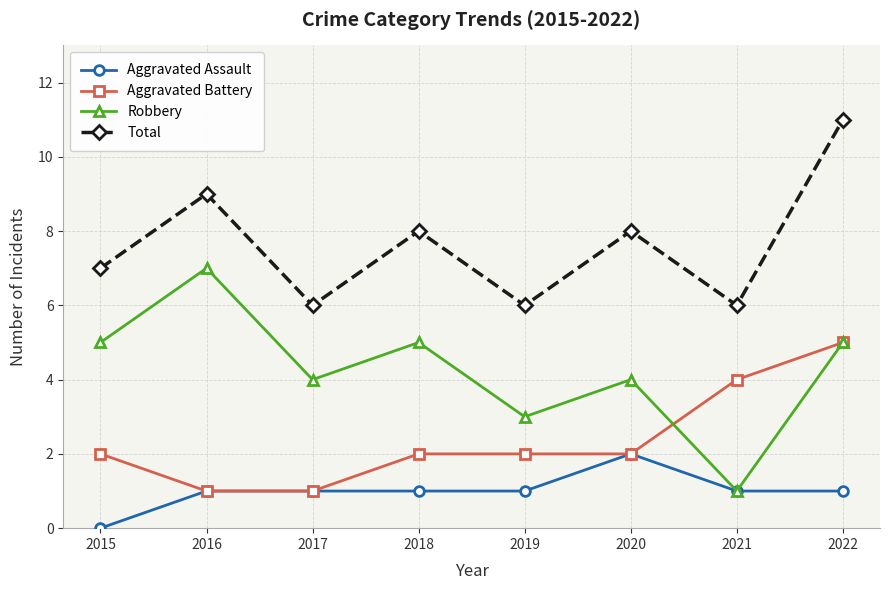

How many lines are shown in the chart?

4